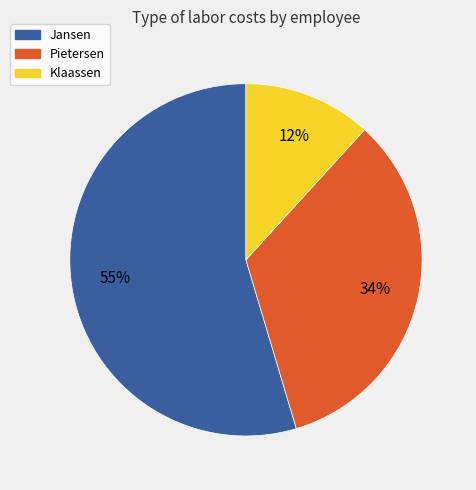

Is it true that Jansen is 48% of the pie?

False